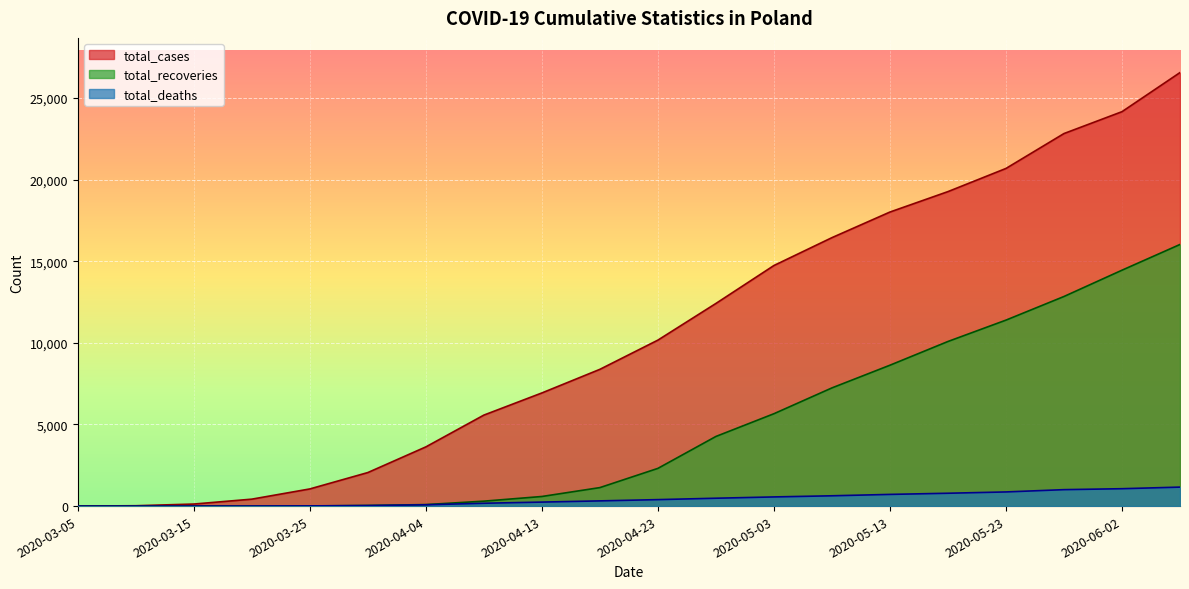

True or false: total_cases and total_deaths intersect in this chart.

False